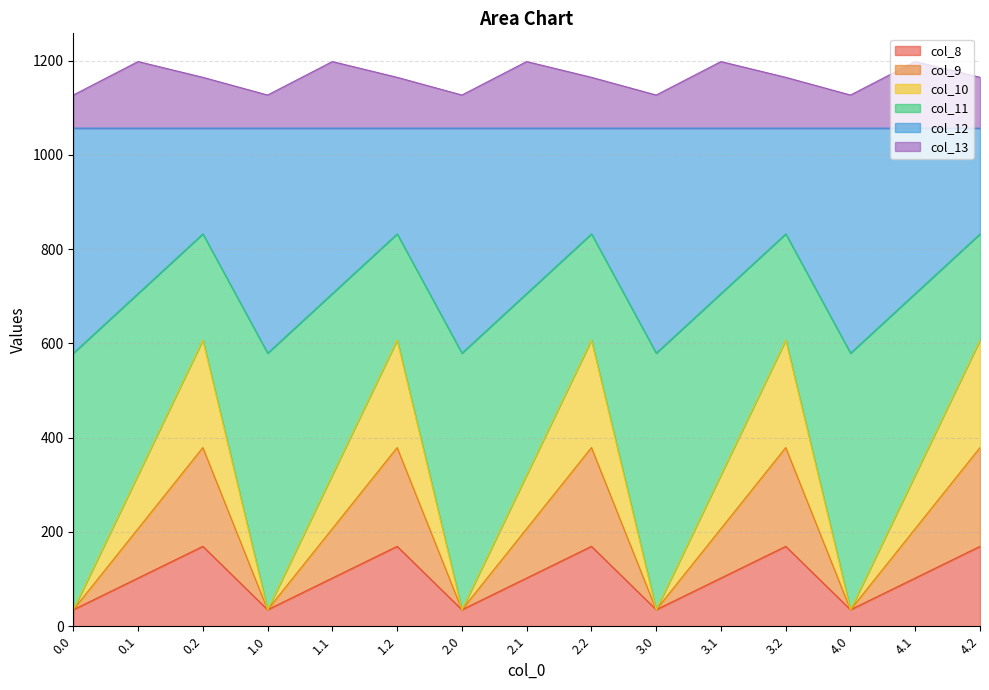

The value of col_13 at 2.2 is 532.4. True or false?

False